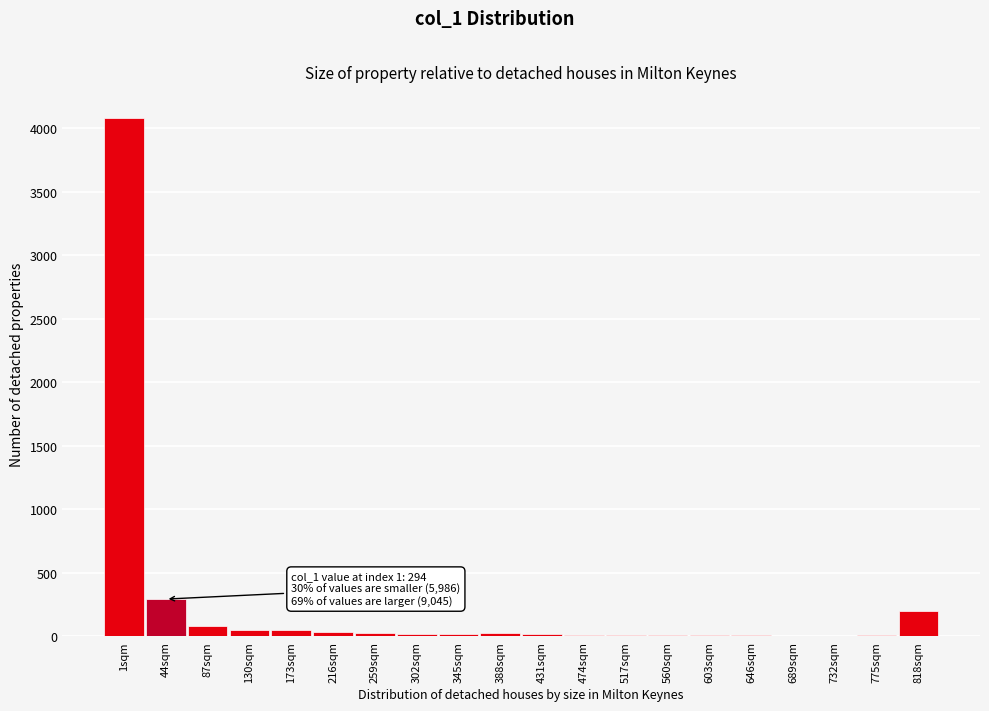

What is the sum of all values?

4987